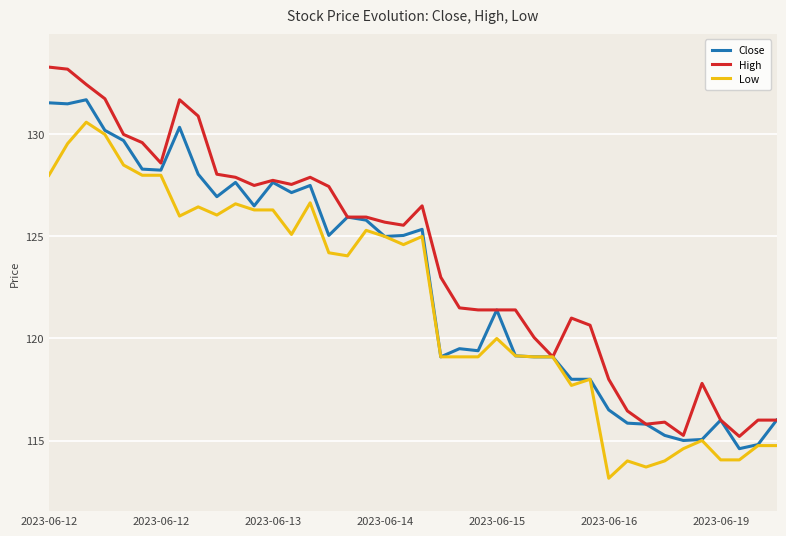

Rank the series by their average value, from lowest to highest.

Low, Close, High